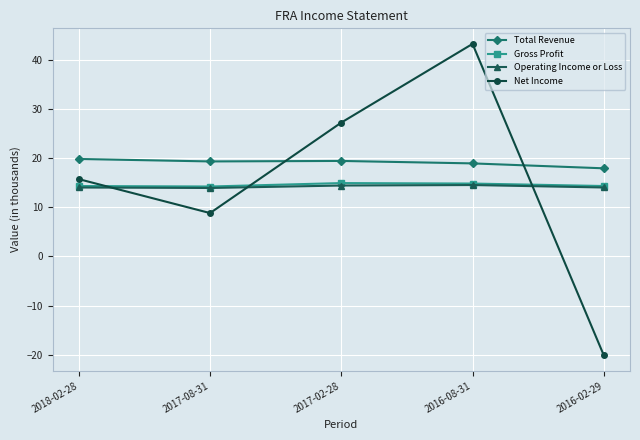

Which category has the lowest value in the Total Revenue series?

2016-02-29